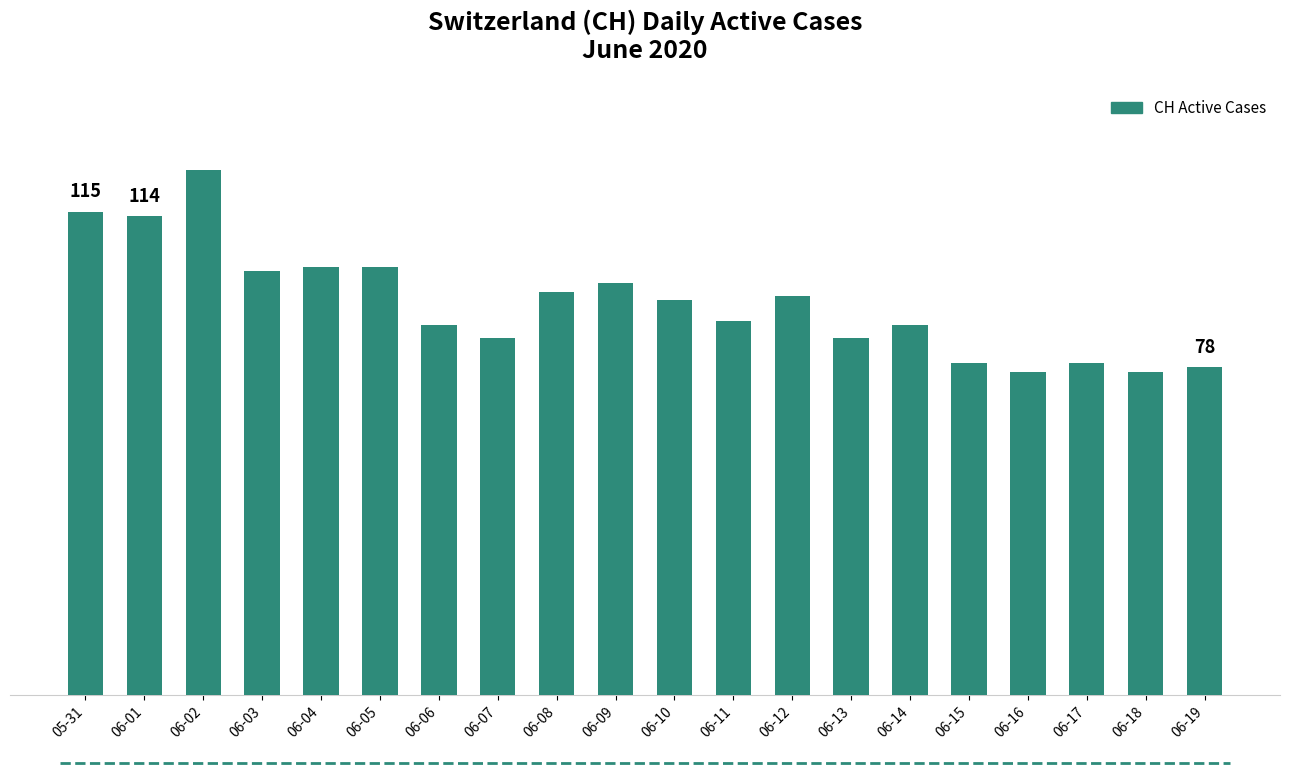

What is the approximate value at 06-19, to the nearest 10?

80